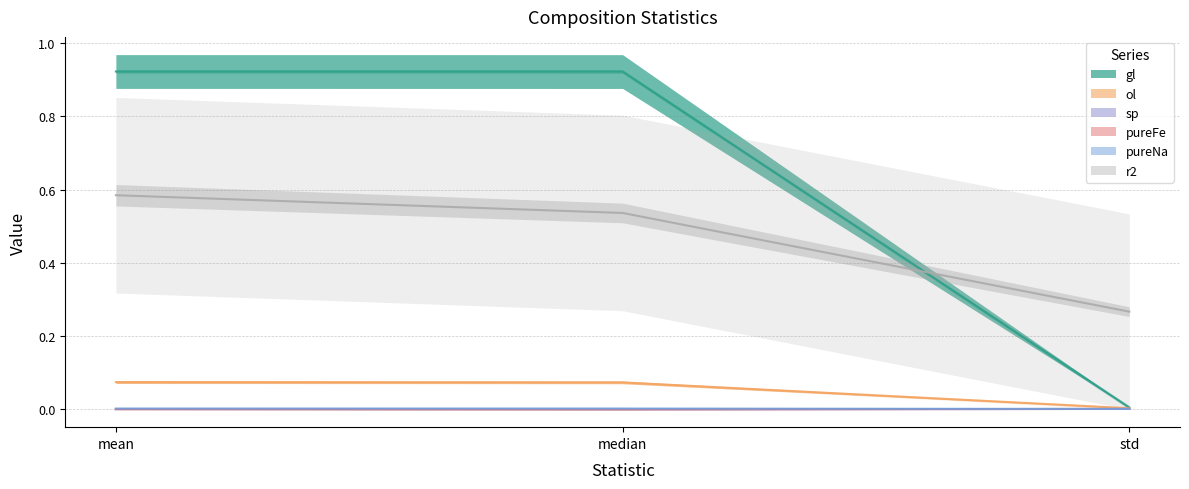

Rank the series at std from highest to lowest value.

r2, gl, ol, sp, pureFe, pureNa